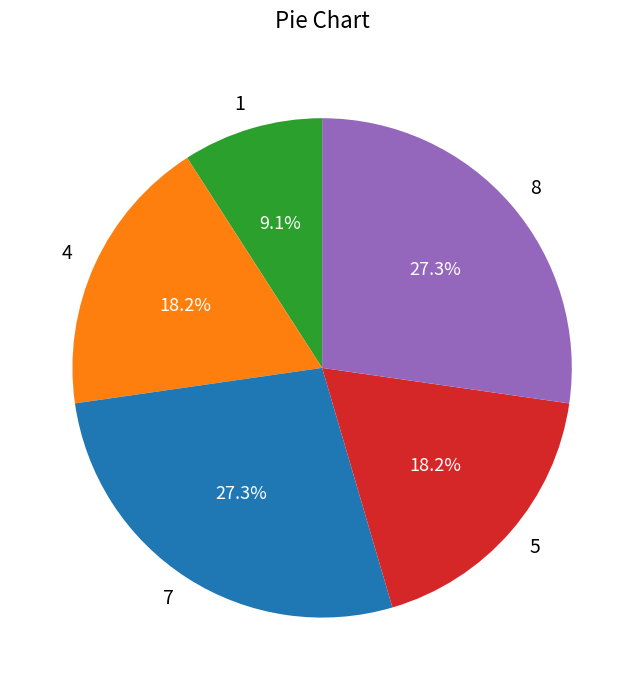

Does 5 represent more than half of the total?

No